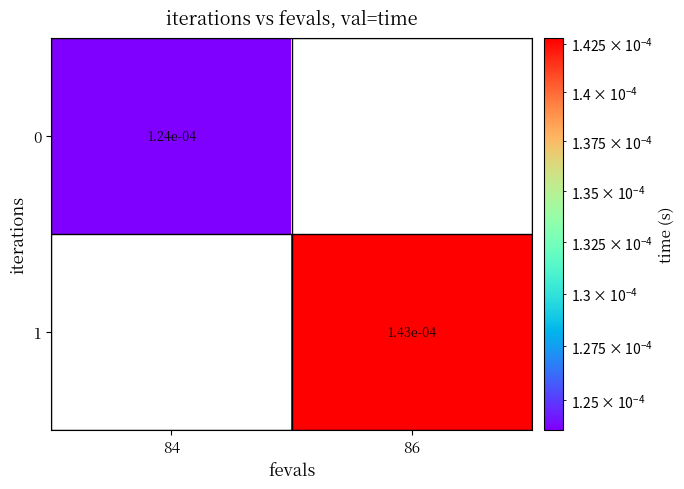

The value of 1 at 86 is 0.0. True or false?

True